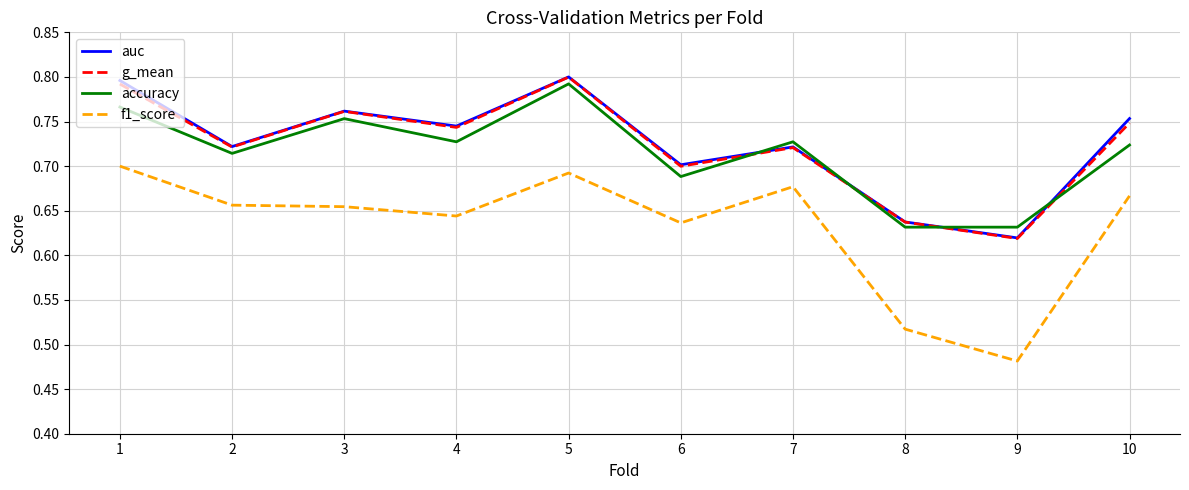

What is the difference between the second highest and second lowest values in the g_mean series?

0.2